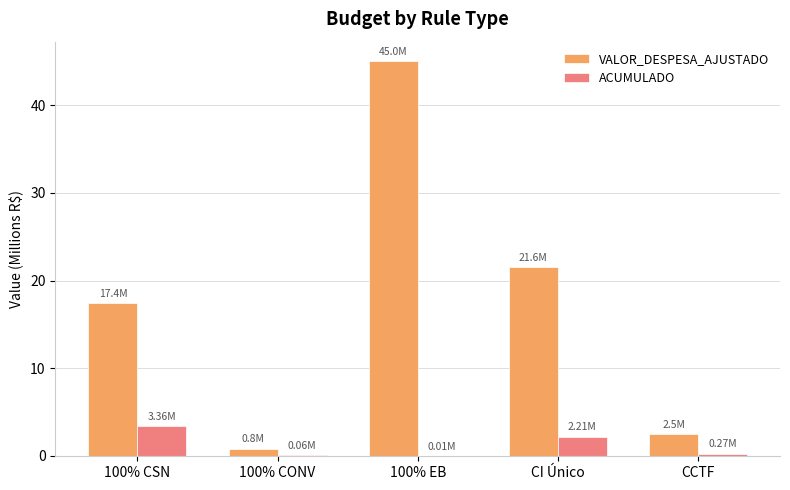

What is the total value across all series at CI Único?

23.8